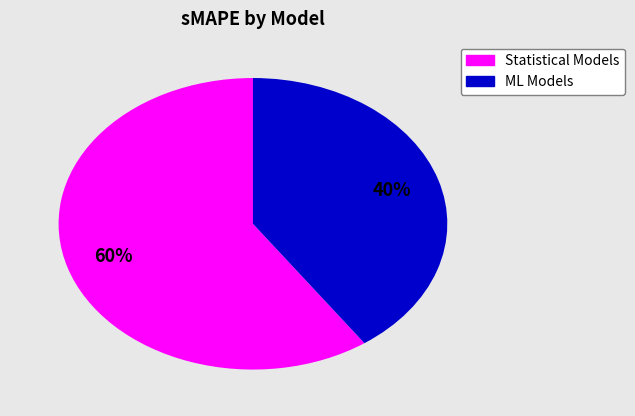

To the nearest percent, what is the average slice percentage?

50%